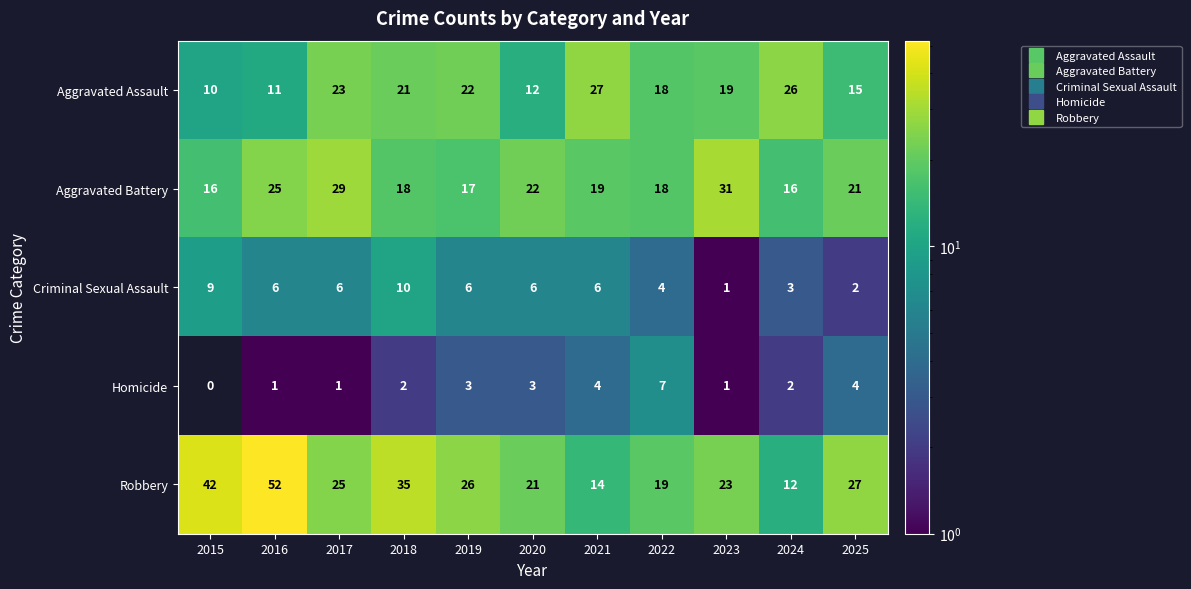

Which series has the largest total across all categories?

Robbery